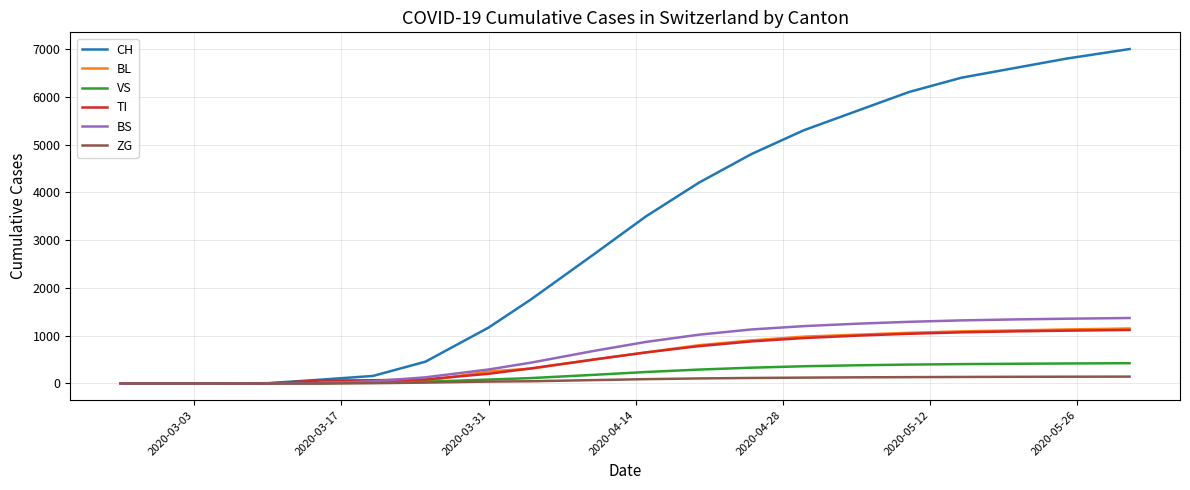

Which series has the largest total across all categories?

CH